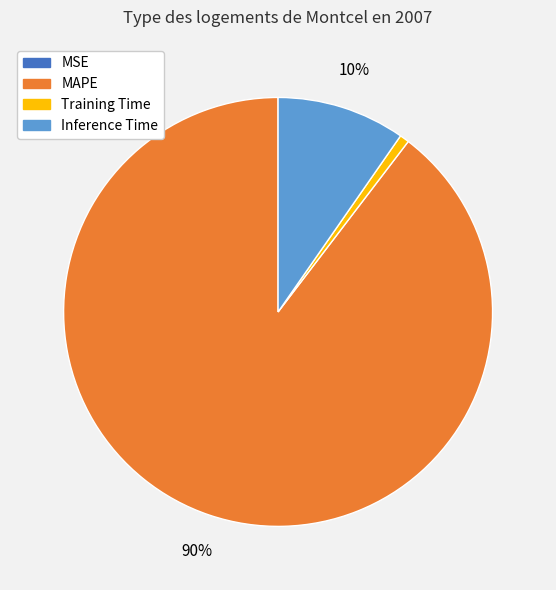

Combined, do Training Time and Inference Time account for over 50%?

No